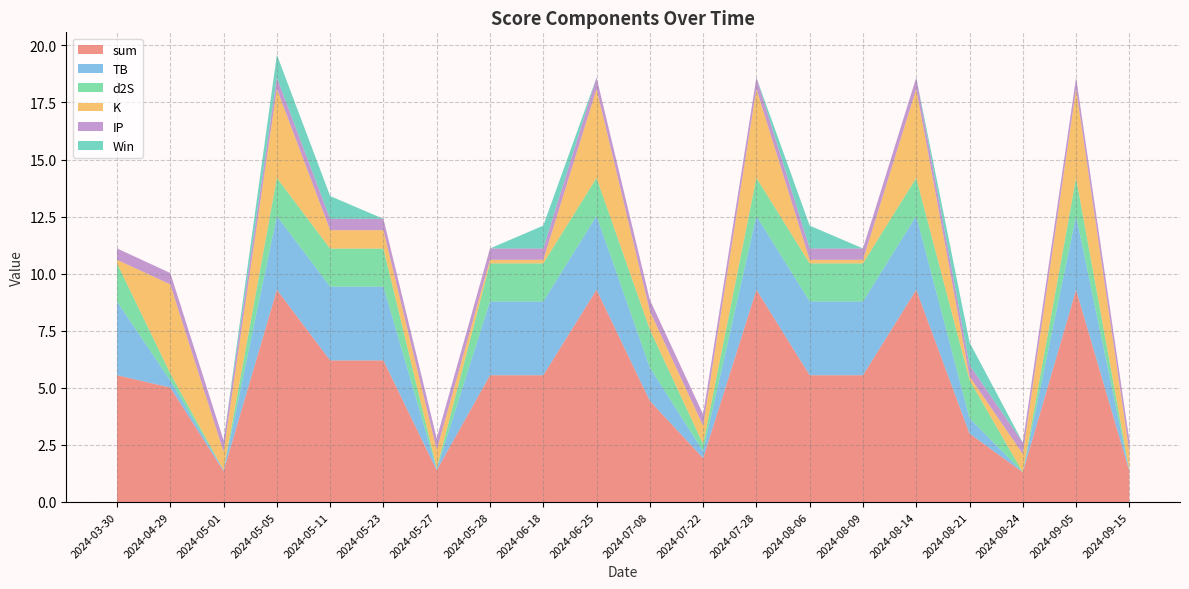

Reading left to right, transcribe all the data shown in this chart.

sum: 2024-09-15=1.3	2024-09-05=9.3	2024-08-24=1.3	2024-08-21=3.0	2024-08-14=9.3	2024-08-09=5.6	2024-08-06=5.6	2024-07-28=9.3	2024-07-22=1.9	2024-07-08=4.4	2024-06-25=9.3	2024-06-18=5.6	2024-05-28=5.6	2024-05-27=1.4	2024-05-23=6.2	2024-05-11=6.2	2024-05-05=9.3	2024-05-01=1.3	2024-04-29=5.0	2024-03-30=5.6
TB: 2024-09-15=0.0	2024-09-05=3.2	2024-08-24=0.0	2024-08-21=0.7	2024-08-14=3.2	2024-08-09=3.2	2024-08-06=3.2	2024-07-28=3.2	2024-07-22=0.3	2024-07-08=1.5	2024-06-25=3.2	2024-06-18=3.2	2024-05-28=3.2	2024-05-27=0.0	2024-05-23=3.2	2024-05-11=3.2	2024-05-05=3.2	2024-05-01=0.0	2024-04-29=0.3	2024-03-30=3.2
d2S: 2024-09-15=0.0	2024-09-05=1.7	2024-08-24=0.0	2024-08-21=1.7	2024-08-14=1.7	2024-08-09=1.7	2024-08-06=1.7	2024-07-28=1.7	2024-07-22=0.3	2024-07-08=1.7	2024-06-25=1.7	2024-06-18=1.7	2024-05-28=1.7	2024-05-27=0.0	2024-05-23=1.7	2024-05-11=1.7	2024-05-05=1.7	2024-05-01=0.0	2024-04-29=0.3	2024-03-30=1.7
K: 2024-09-15=0.8	2024-09-05=3.9	2024-08-24=0.8	2024-08-21=0.2	2024-08-14=3.9	2024-08-09=0.2	2024-08-06=0.2	2024-07-28=3.9	2024-07-22=0.8	2024-07-08=0.8	2024-06-25=3.9	2024-06-18=0.2	2024-05-28=0.2	2024-05-27=0.8	2024-05-23=0.8	2024-05-11=0.8	2024-05-05=3.9	2024-05-01=0.8	2024-04-29=3.9	2024-03-30=0.2
IP: 2024-09-15=0.5	2024-09-05=0.5	2024-08-24=0.5	2024-08-21=0.5	2024-08-14=0.5	2024-08-09=0.5	2024-08-06=0.5	2024-07-28=0.5	2024-07-22=0.5	2024-07-08=0.5	2024-06-25=0.5	2024-06-18=0.5	2024-05-28=0.5	2024-05-27=0.5	2024-05-23=0.5	2024-05-11=0.5	2024-05-05=0.5	2024-05-01=0.5	2024-04-29=0.5	2024-03-30=0.5
Win: 2024-09-15=0.0	2024-09-05=0.0	2024-08-24=0.0	2024-08-21=1.0	2024-08-14=0.0	2024-08-09=0.0	2024-08-06=1.0	2024-07-28=0.0	2024-07-22=0.0	2024-07-08=0.0	2024-06-25=0.0	2024-06-18=1.0	2024-05-28=0.0	2024-05-27=0.0	2024-05-23=0.0	2024-05-11=1.0	2024-05-05=1.0	2024-05-01=0.0	2024-04-29=0.0	2024-03-30=0.0